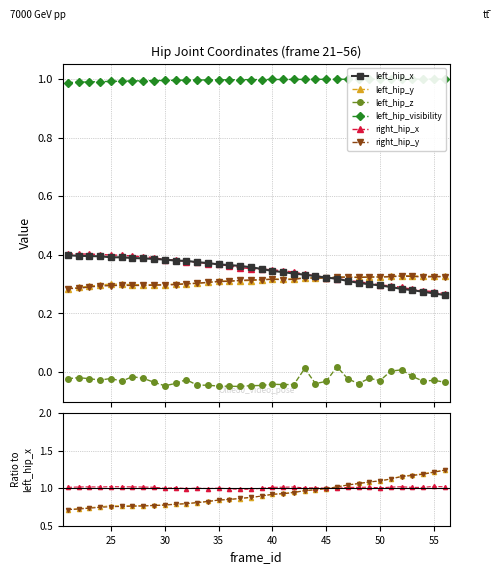

True or false: right_hip_y has more than 1 interior local peaks.

False